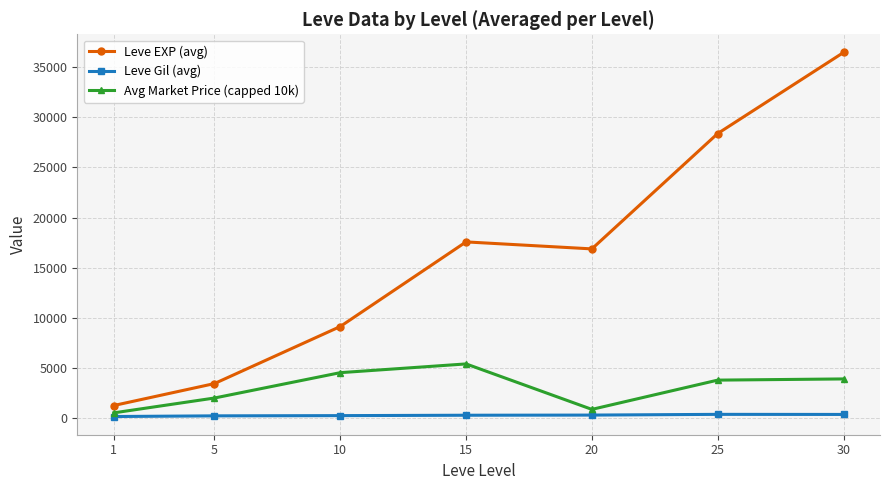

True or false: Leve EXP (avg) and Leve Gil (avg) cross at least once.

False